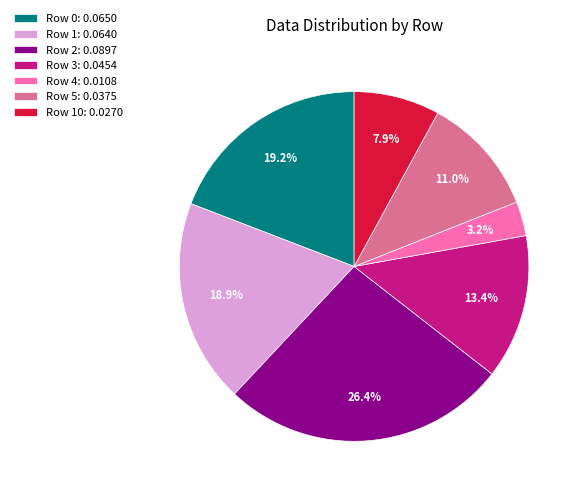

Is there a majority slice in this chart?

No